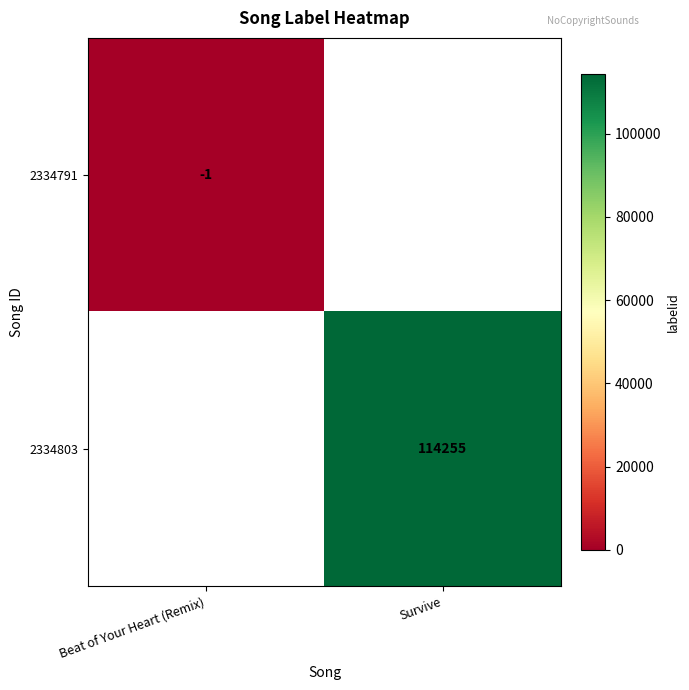

What is the greatest value displayed?

114255.0